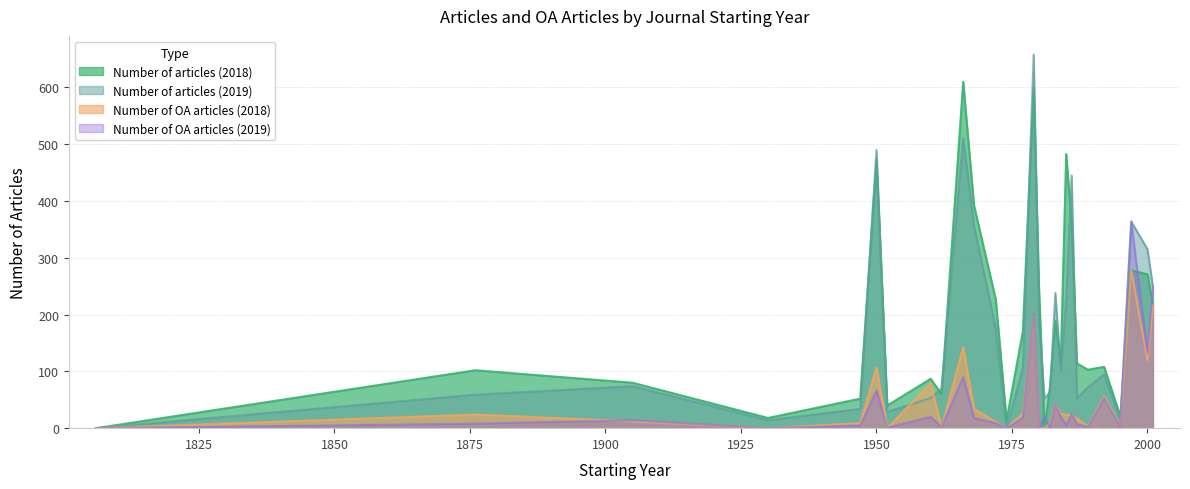

At which category does Number of OA articles (2018) reach its first local peak?

1876